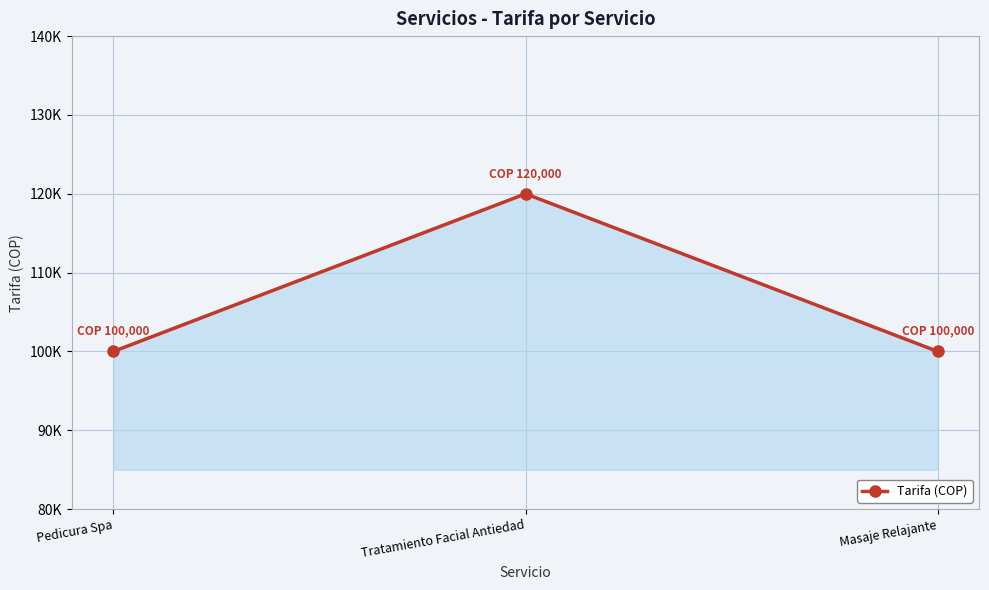

What is the sum of the values at Tratamiento Facial Antiedad and Pedicura Spa?

220000